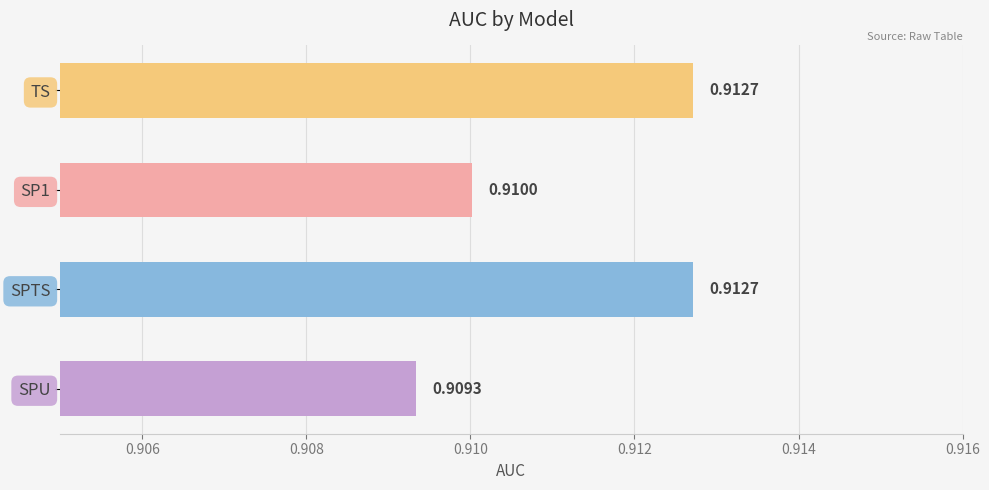

What is the sum of all values?

3.6